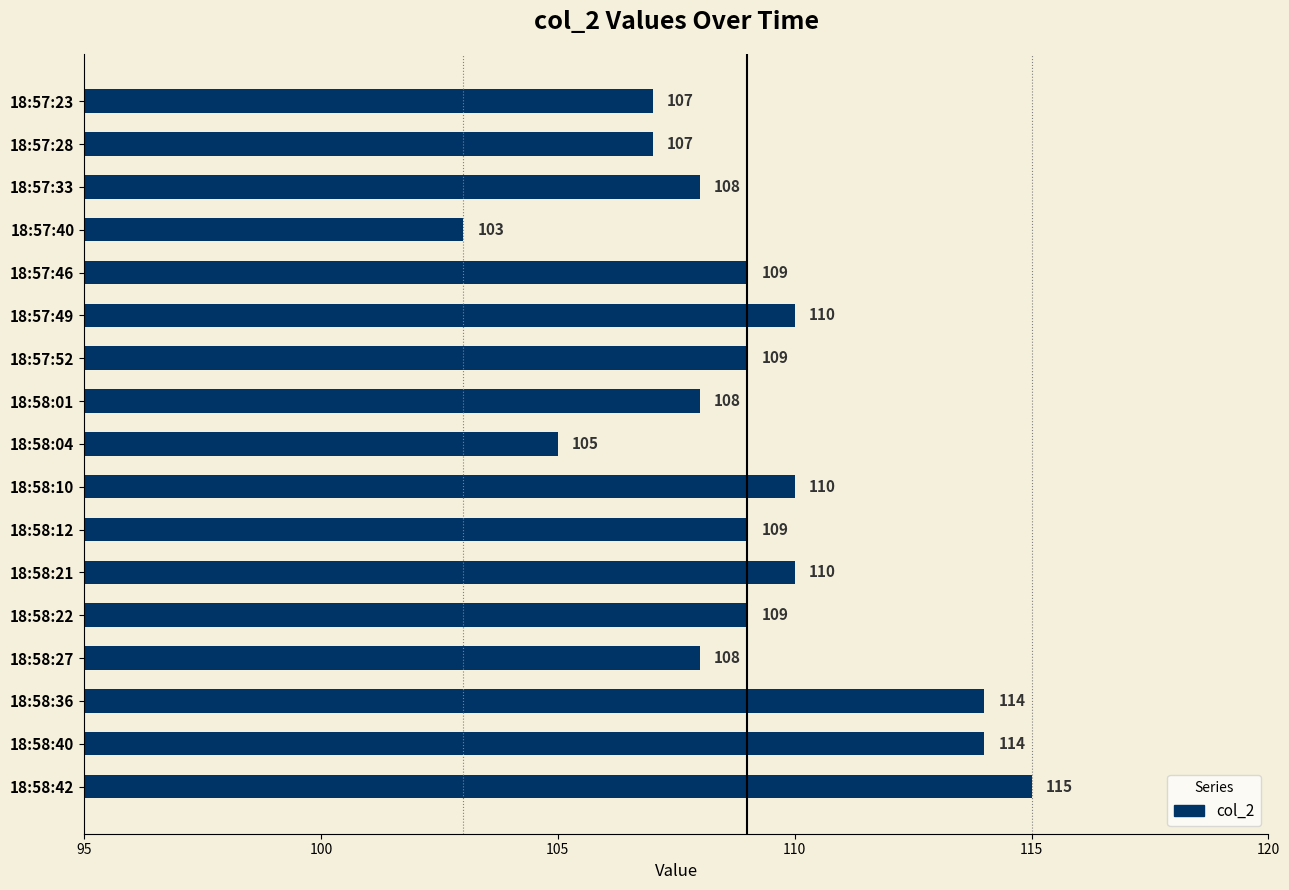

Is it true that the value at 18:58:27 is 173?

False